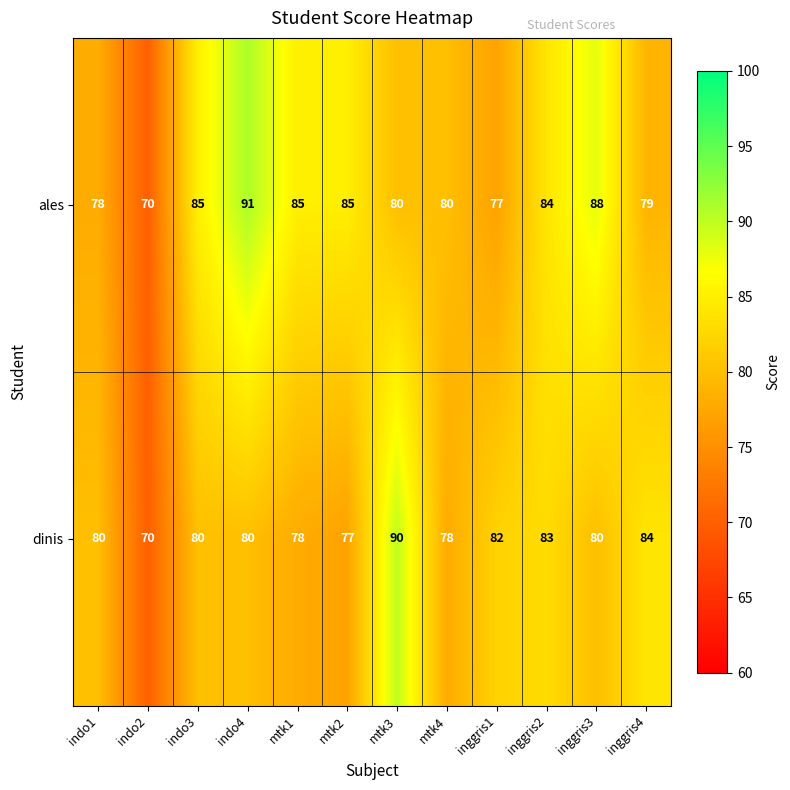

What is the difference between the second highest and second lowest values in the dinis series?

7